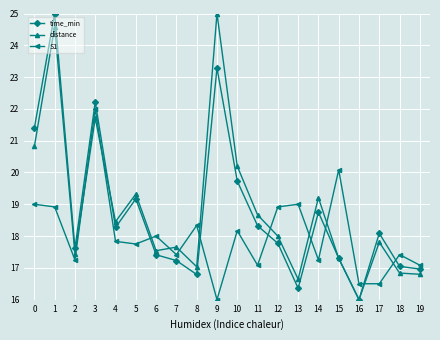

True or false: S1 and distance intersect in this chart.

True